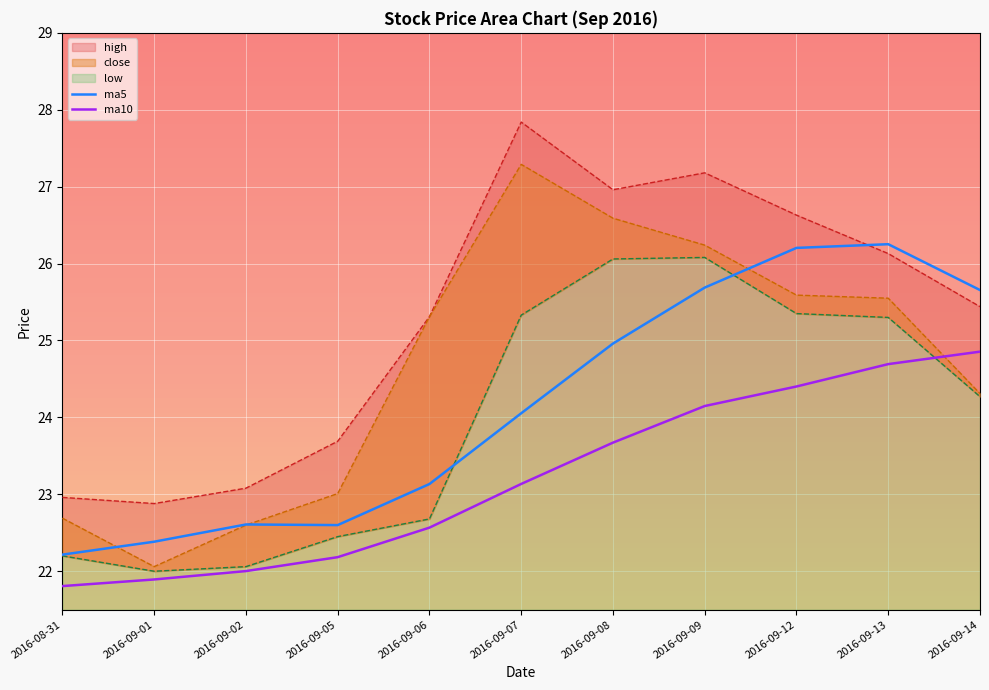

The ma10 series shows 24.4 at 2016-09-12. True or false?

True